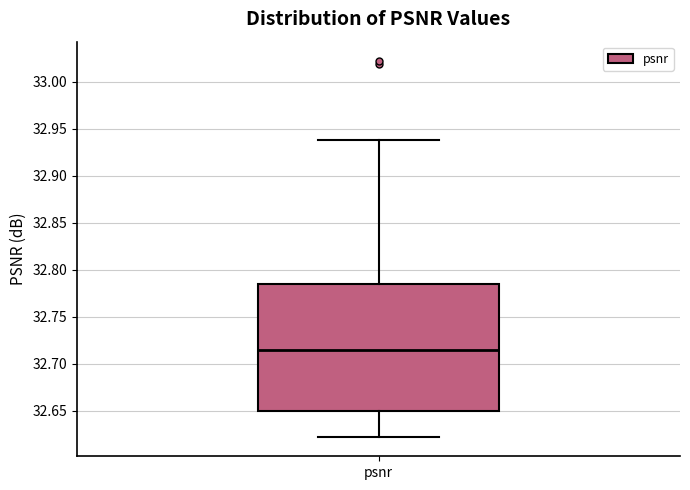

Transcribe this box plot: give where the median line is, the range the box spans, and where the two whiskers end, as read against the y-axis. The values are not printed on the chart, so give them approximately, as read against the axis.

median 32.715, box 32.650 to 32.785, whiskers 32.620 to 32.940